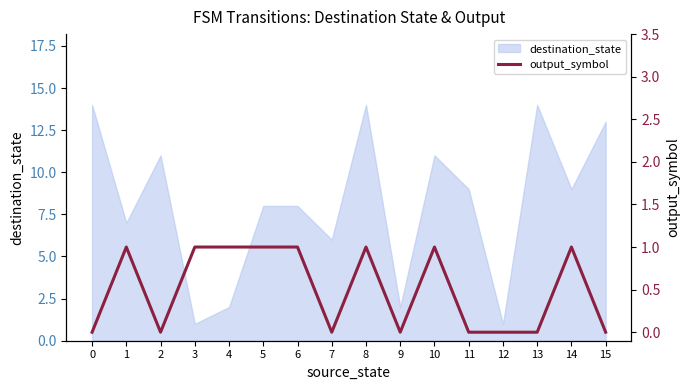

What is the value of the 4th point from the left?

1